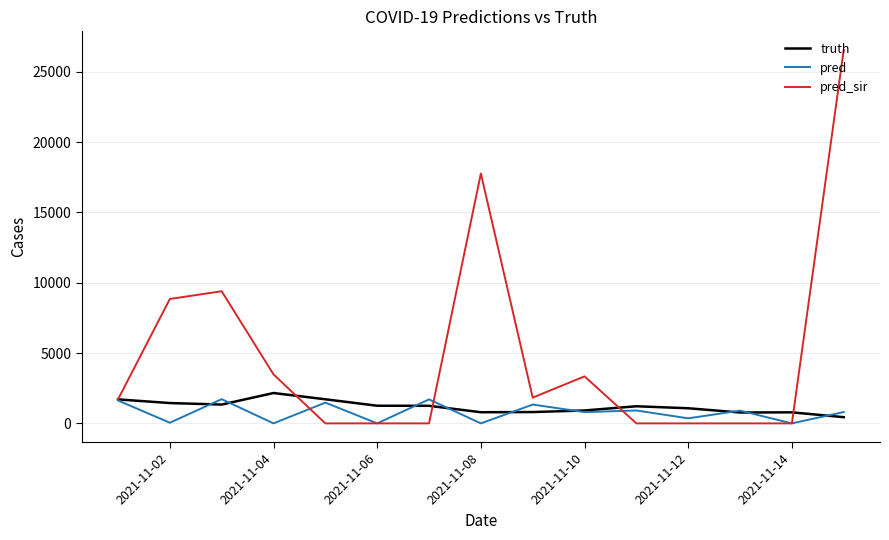

What is the greatest value displayed?

26550.0